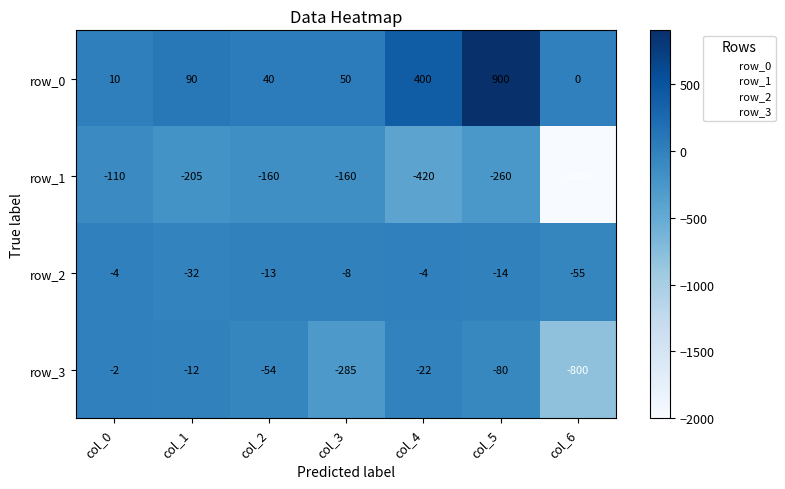

What is the smallest value displayed?

-2000